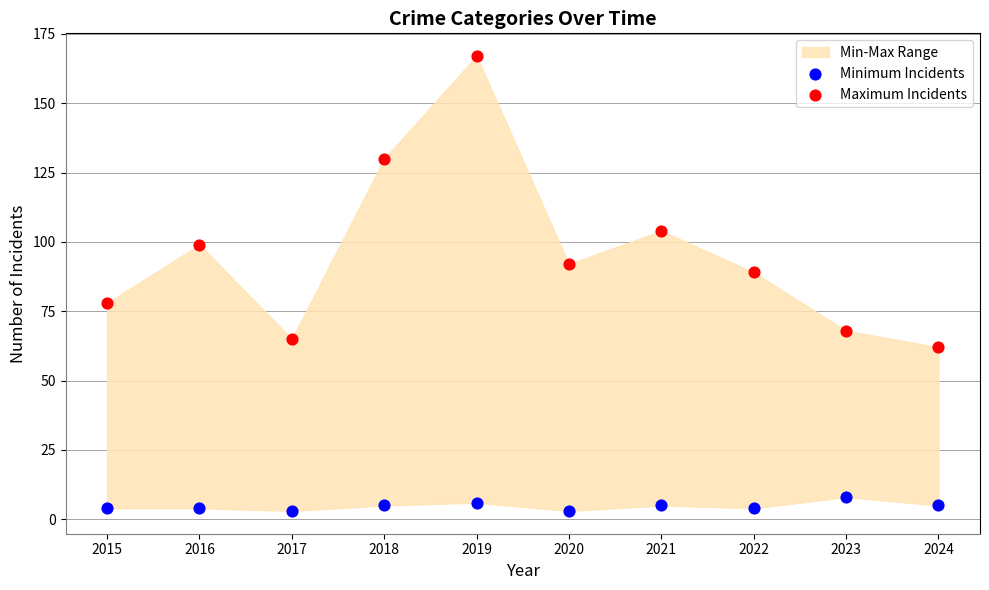

In the Maximum Incidents series, what Y value is closest to 114?

104